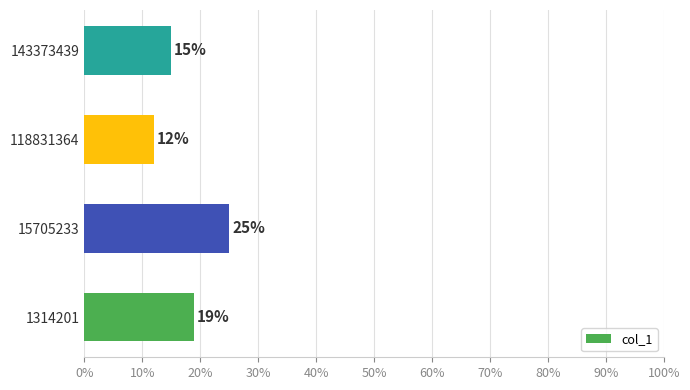

What is the minimum value shown in the chart?

12